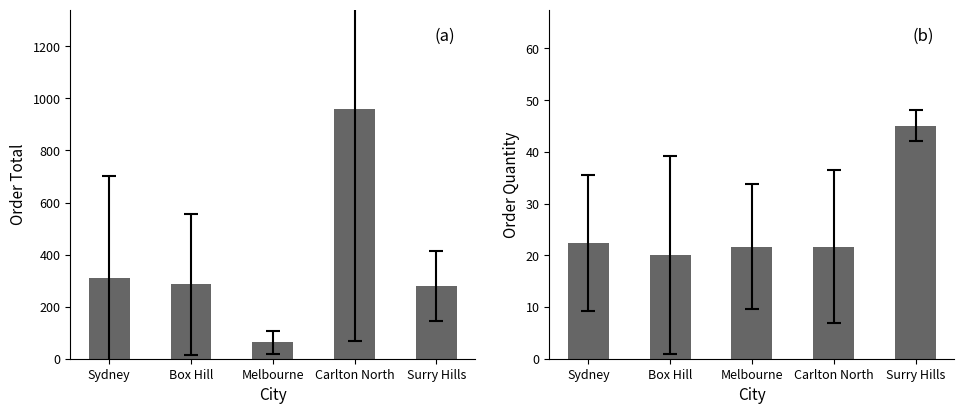

Reading left to right, list all the values displayed in this chart.

Order Total: Sydney=311.7	Box Hill=285.8	Melbourne=62.8	Carlton North=958.0	Surry Hills=278.9
Order Quantity: Sydney=22.4	Box Hill=20.0	Melbourne=21.7	Carlton North=21.7	Surry Hills=45.0